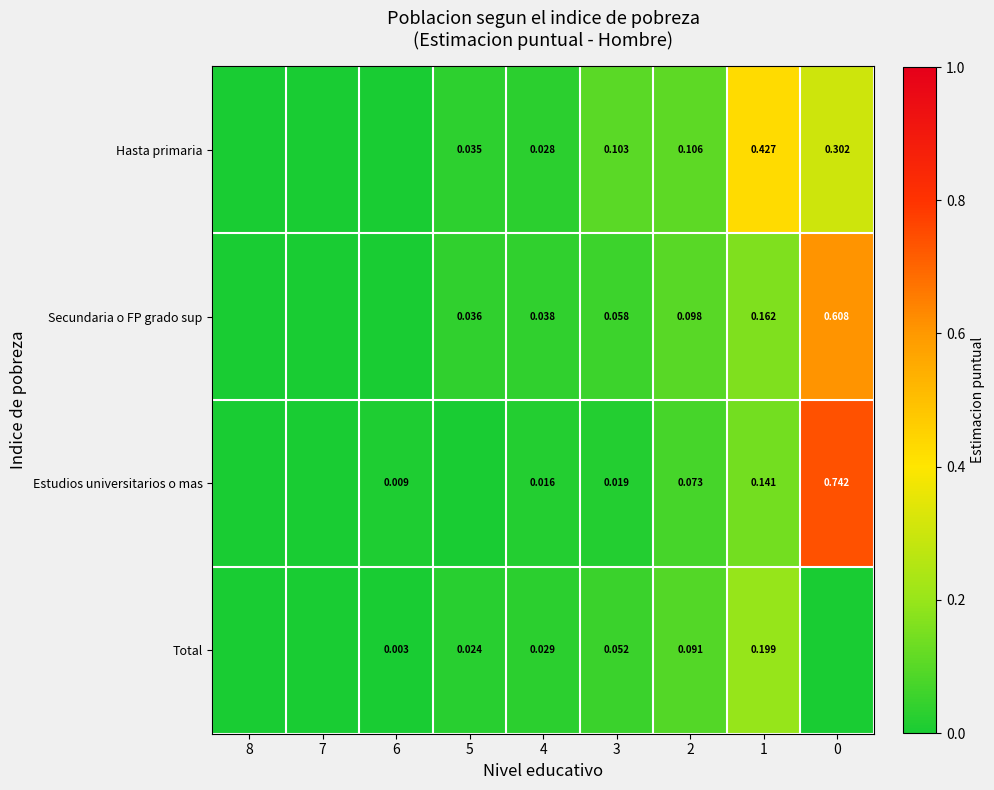

How many series are shown in this chart?

4